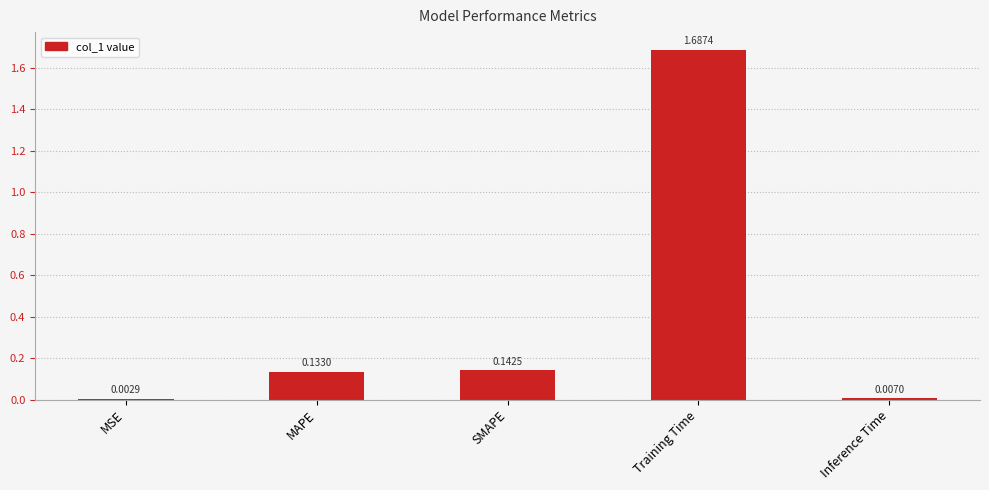

Are the bars horizontal?

No